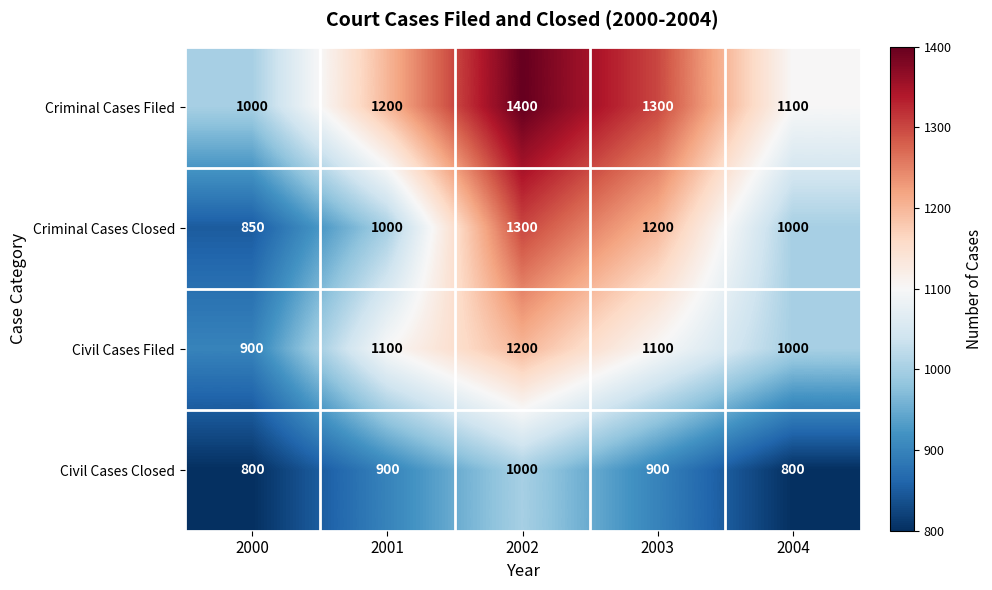

Is it true that Criminal Cases Closed equals 1430 at 2001?

False